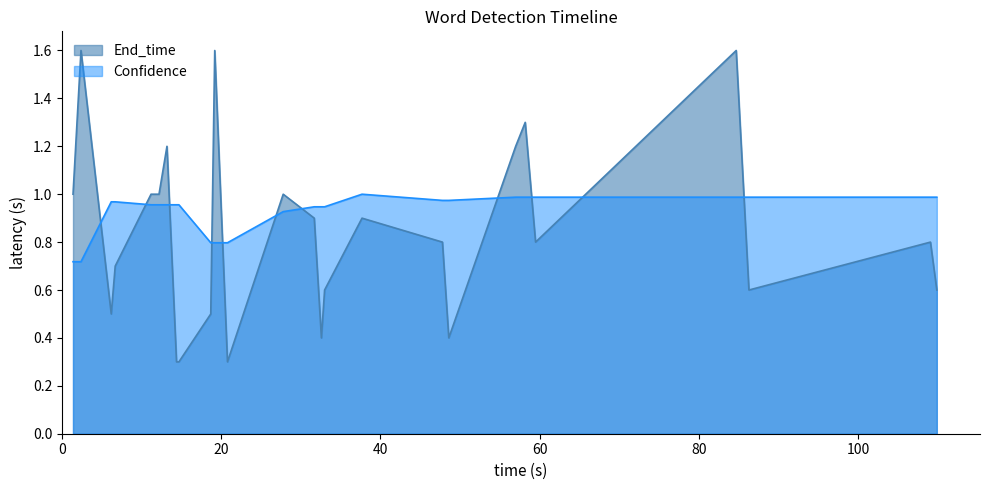

Rank the series by their average value, from highest to lowest.

Confidence, End_time